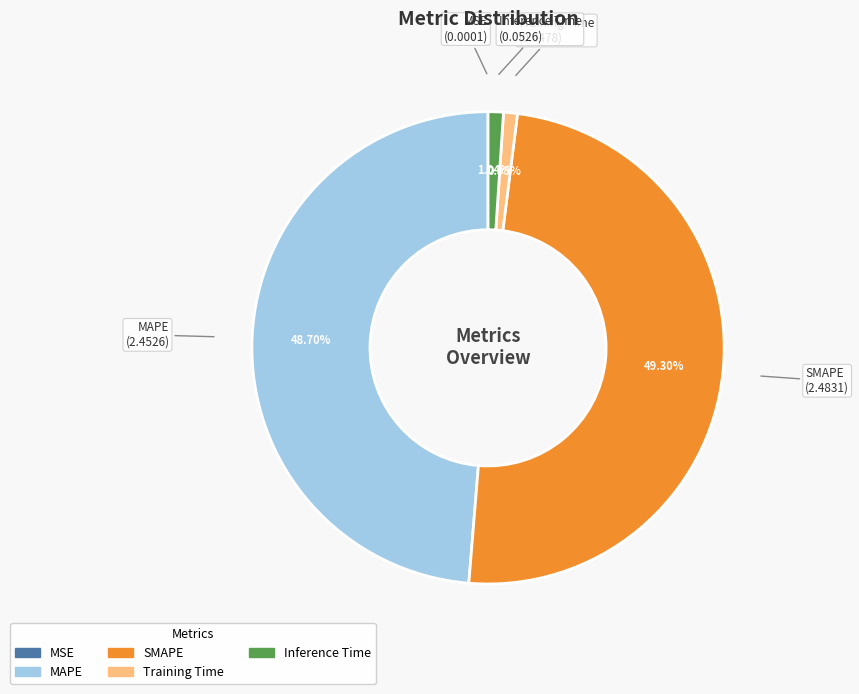

To the nearest percent, what percentage of the pie is Training Time?

1%